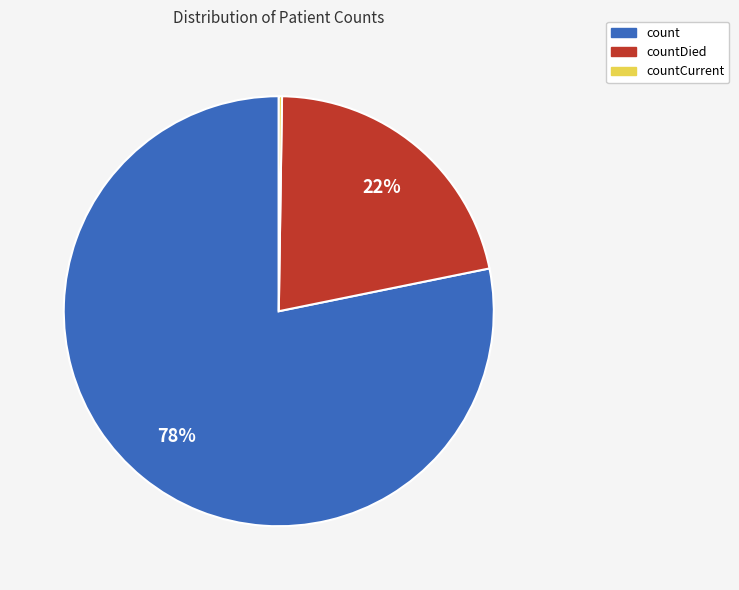

What is the largest slice in the pie chart?

count